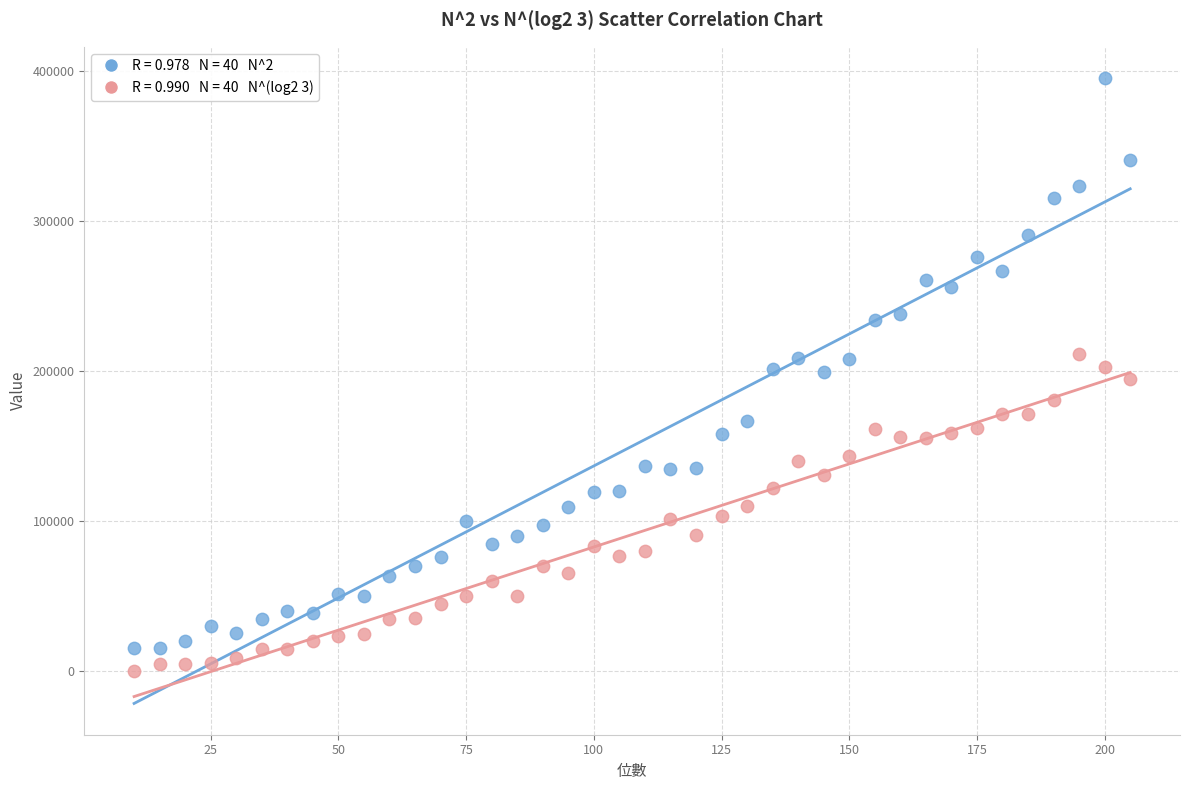

Across all data points, what is the range of X values (max minus min)?

195